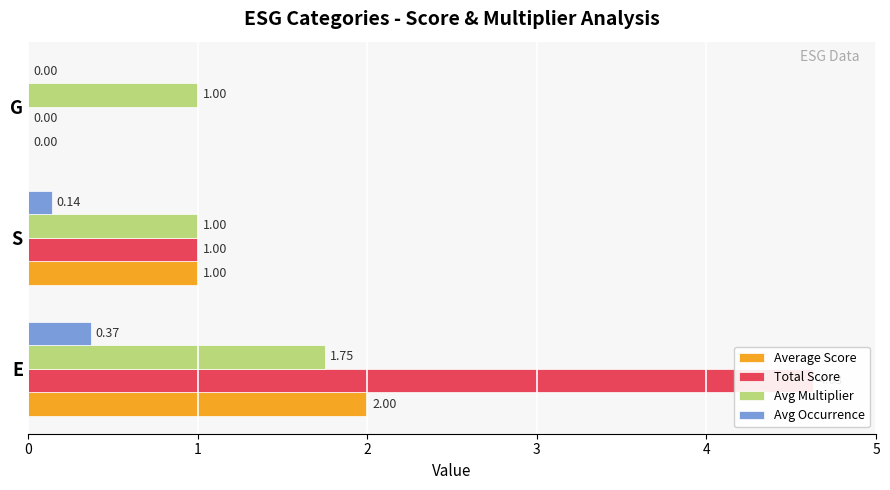

What is the difference between the maximum and minimum values in the Avg Multiplier series?

0.8